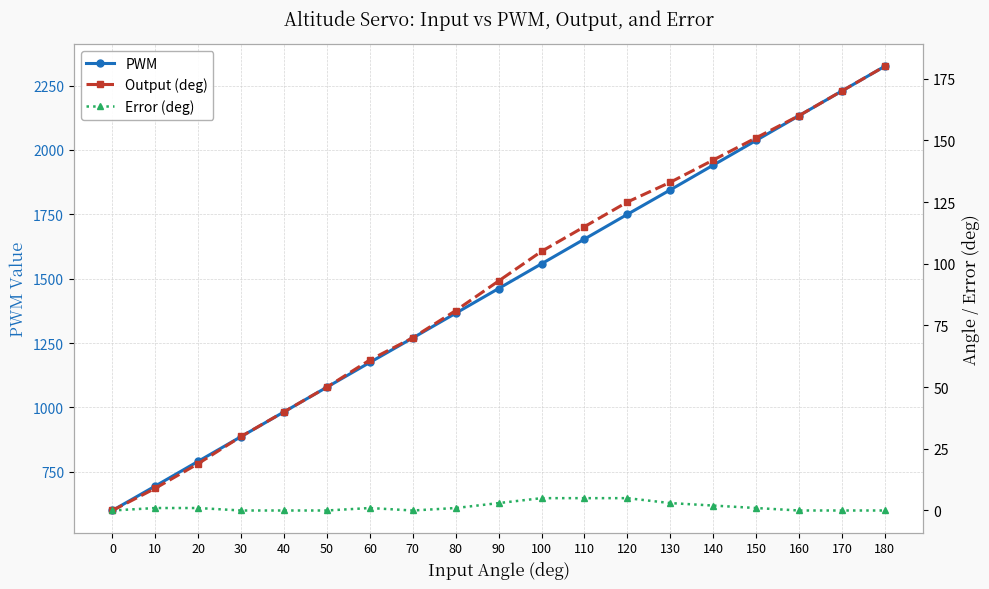

What value does the Error (deg) series have at 20?

1